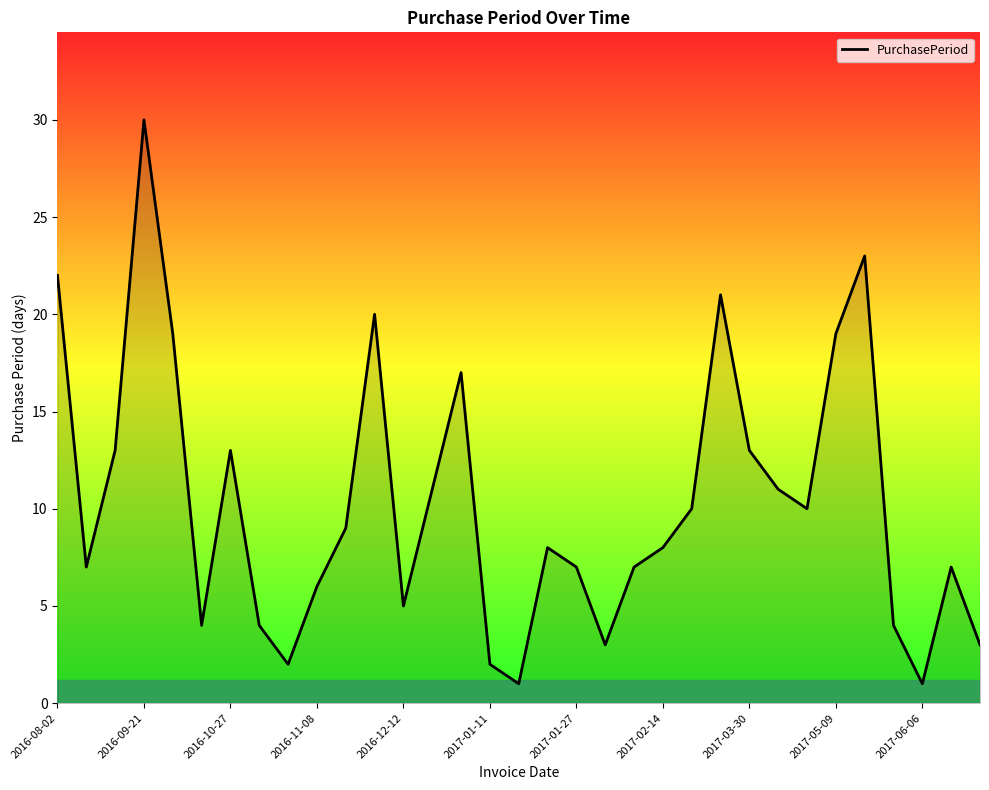

What is the greatest value displayed?

30